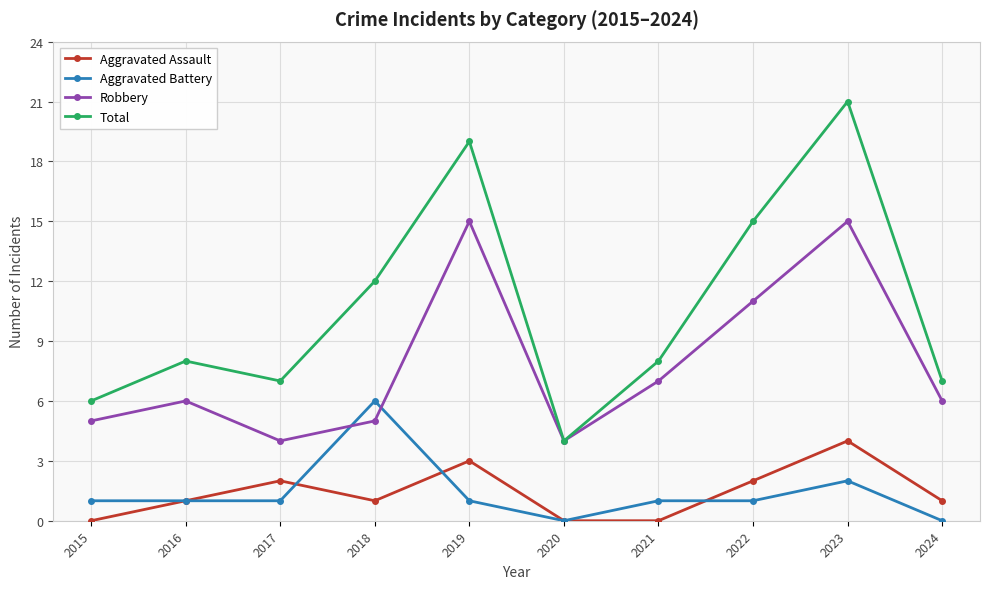

Between 2018 and 2021, which series saw the biggest shift?

Aggravated Battery